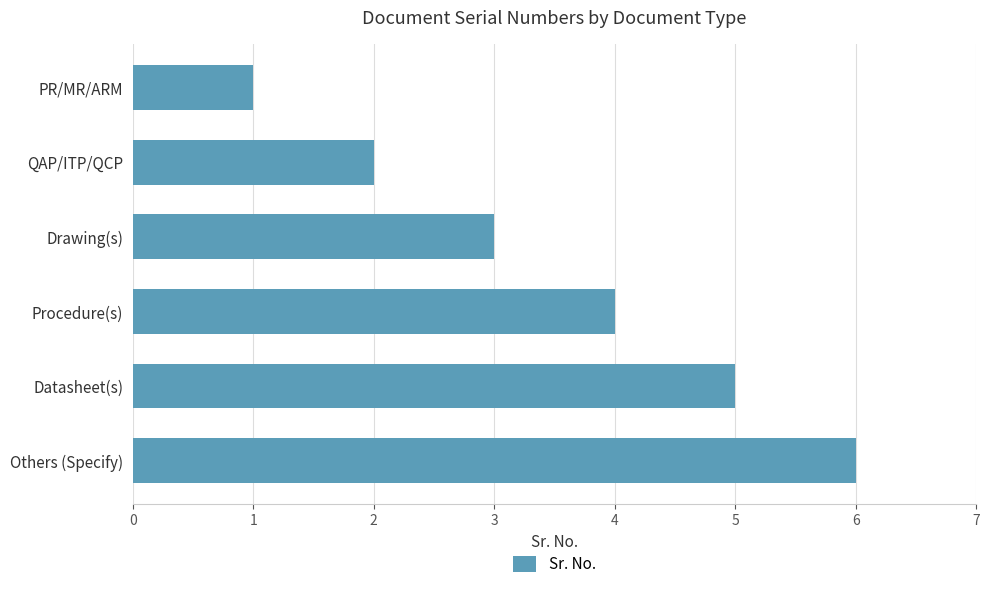

What is the sum of all values?

21